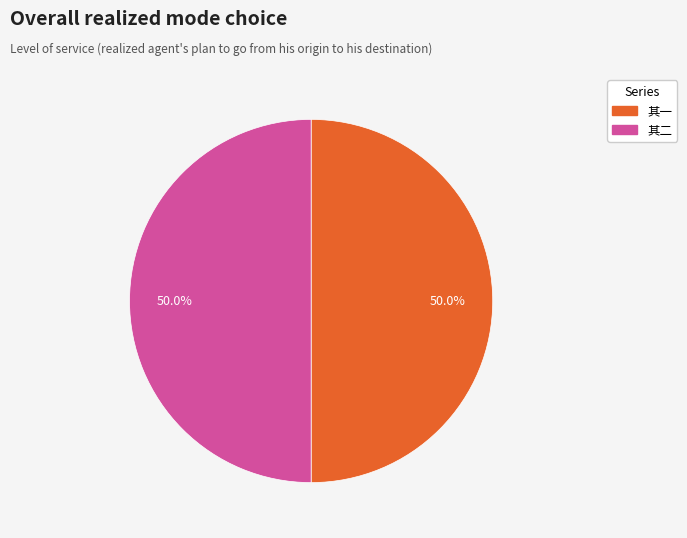

How many slices are in this pie chart?

2